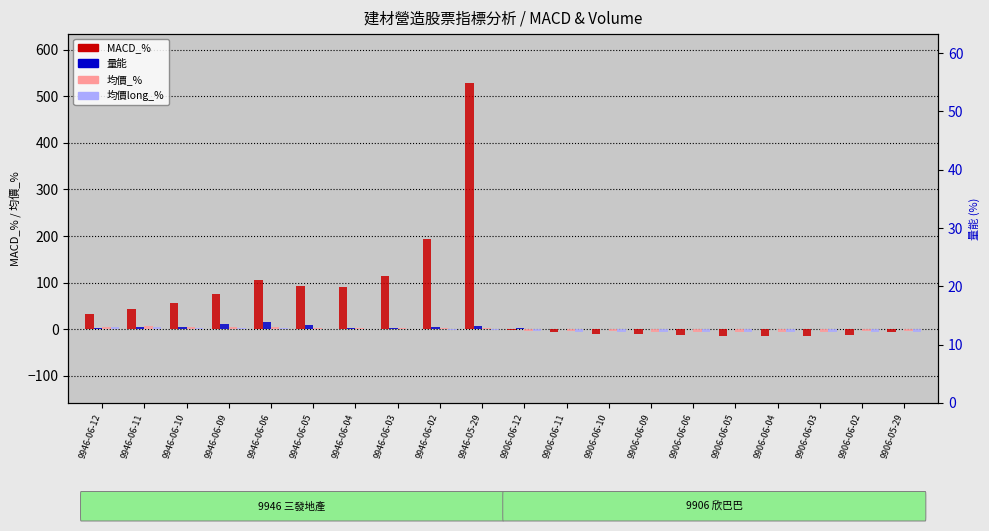

How many categories are shown in the chart?

20